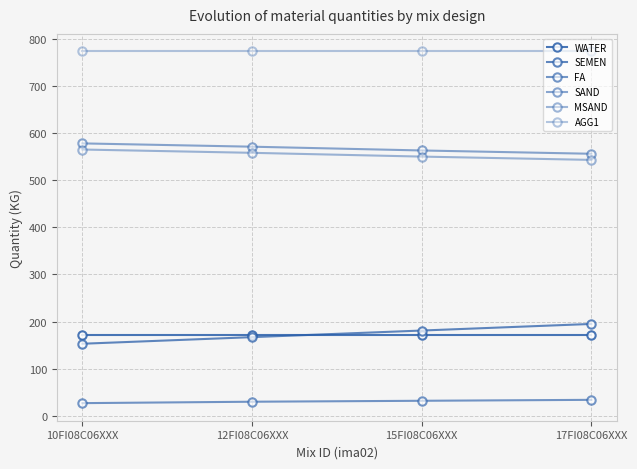

What is the value of the FA point at the 4th from the left?

34